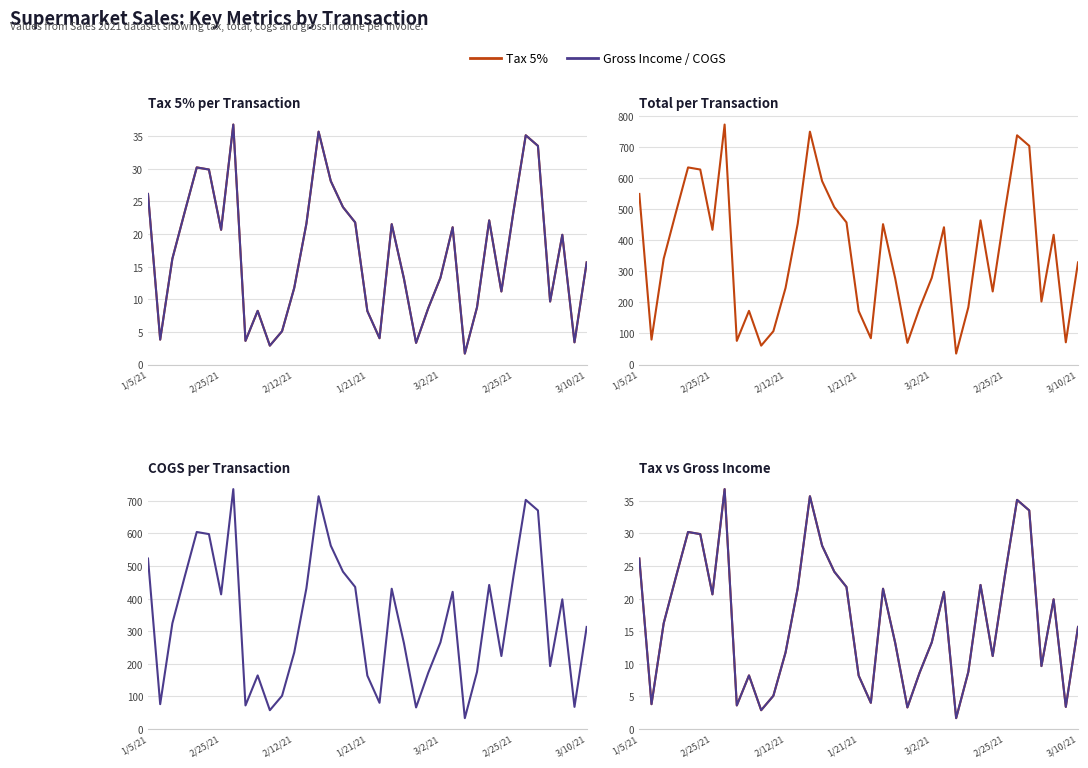

Where does the Tax 5% series first go above 16?

1/5/21